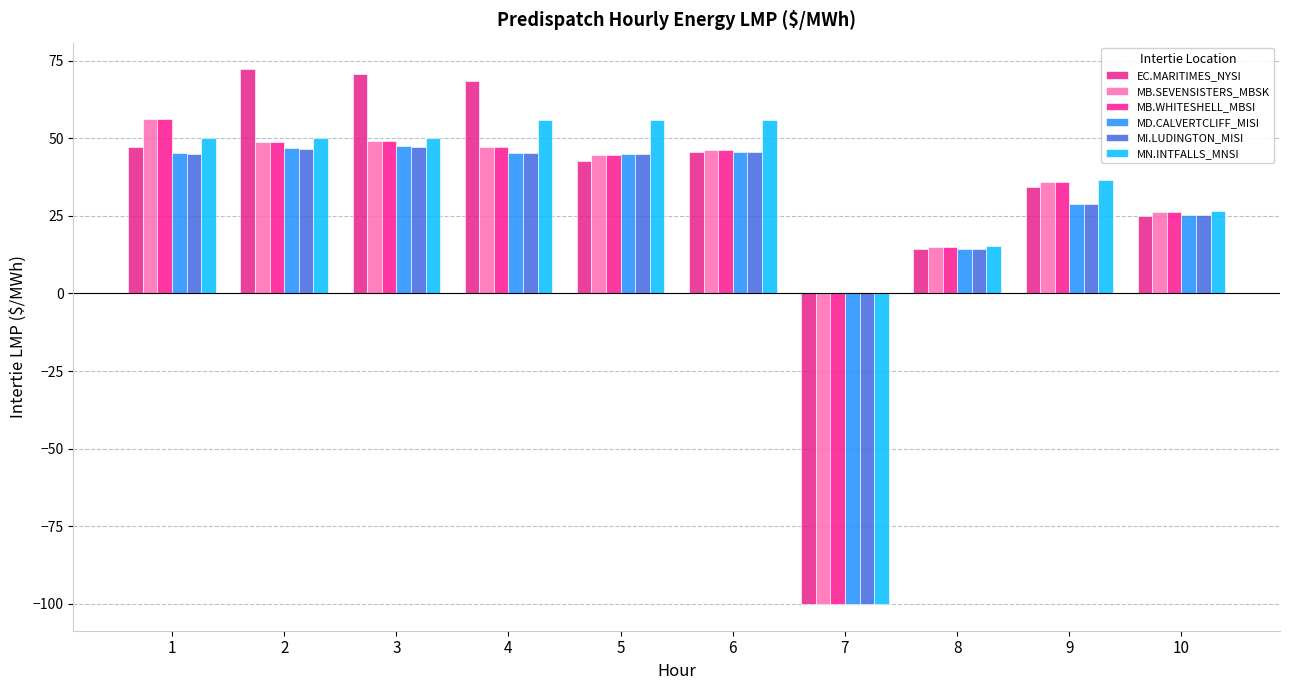

How many categories are shown in the chart?

10